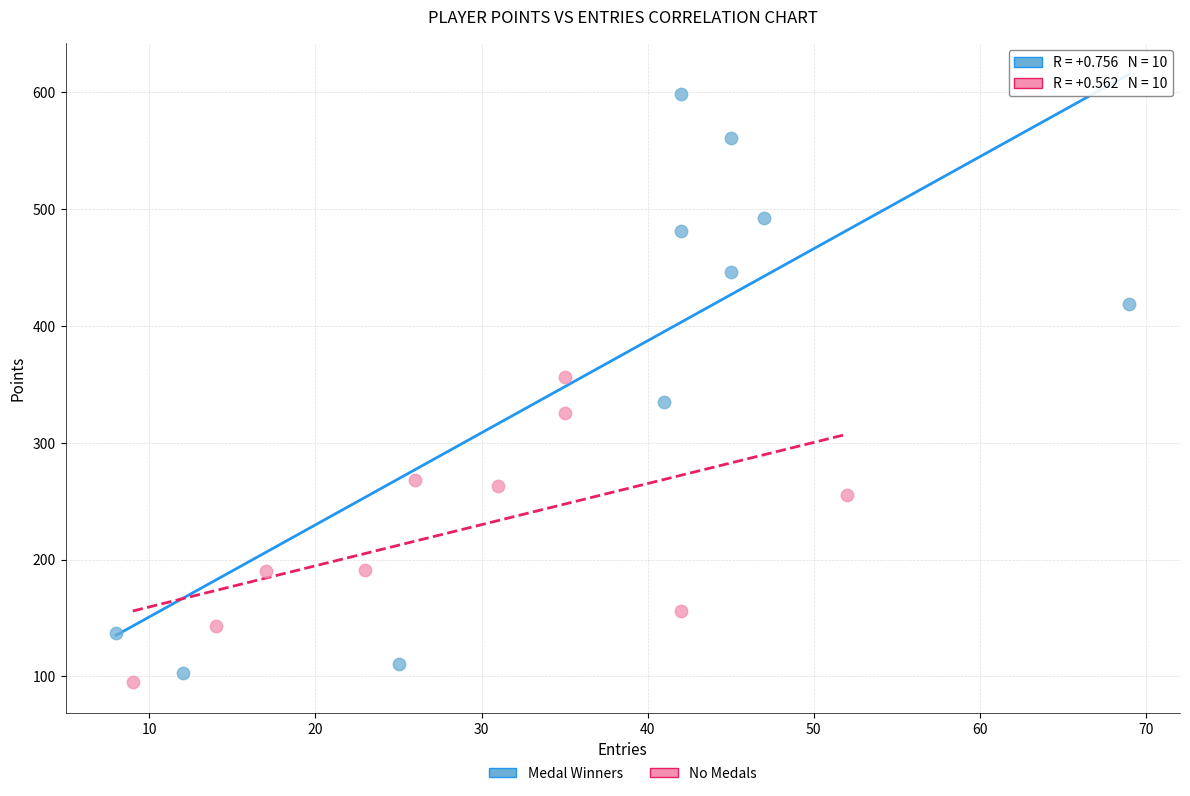

Which series has the widest spread of Y values?

Medal Winners